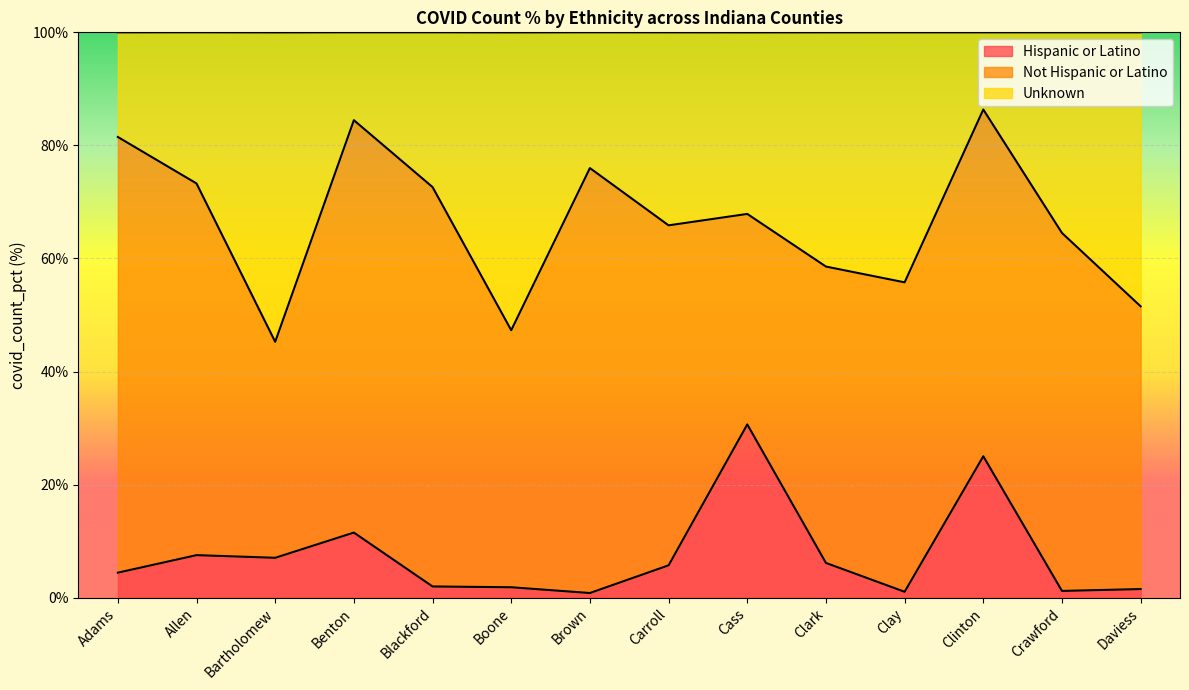

Where does the Unknown series first go above 67?

Adams